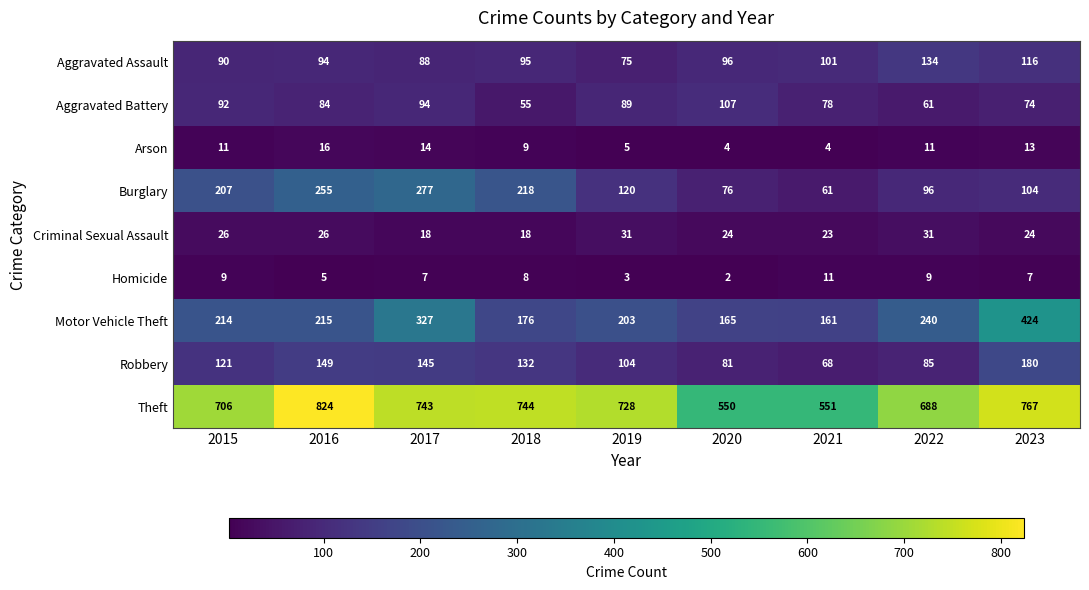

Which label corresponds to the smallest value in the chart?

2020